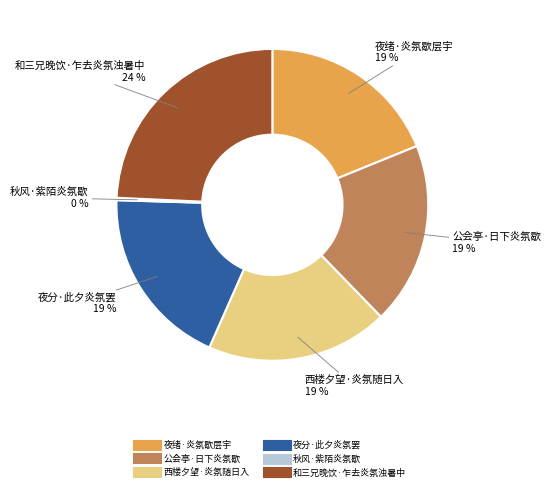

What is the largest slice in the pie chart?

和三兄晚饮·乍去炎氛浊暑中